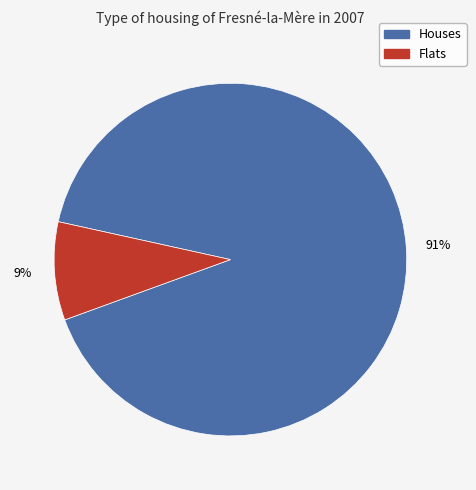

To the nearest percent, what is the average slice percentage?

50%